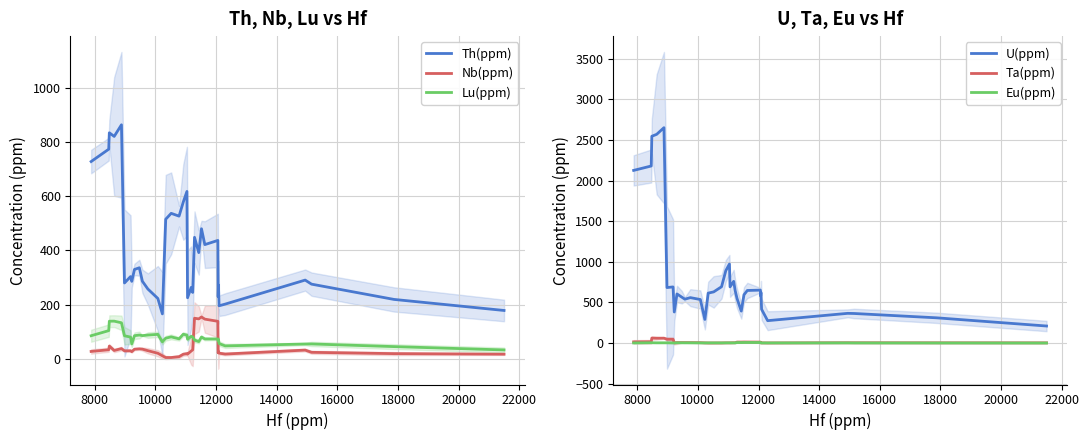

How many lines are shown in the chart?

6